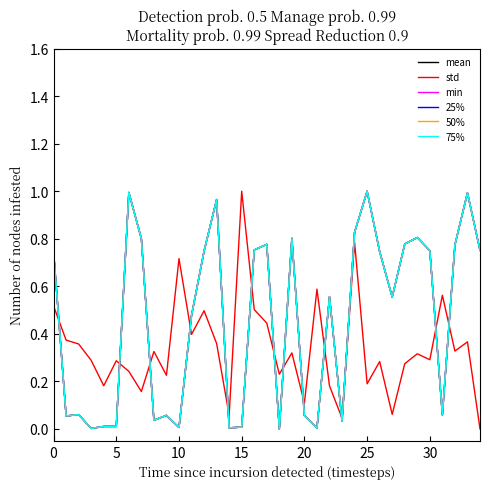

What are all the series names shown in the legend?

mean, std, min, 25%, 50%, 75%